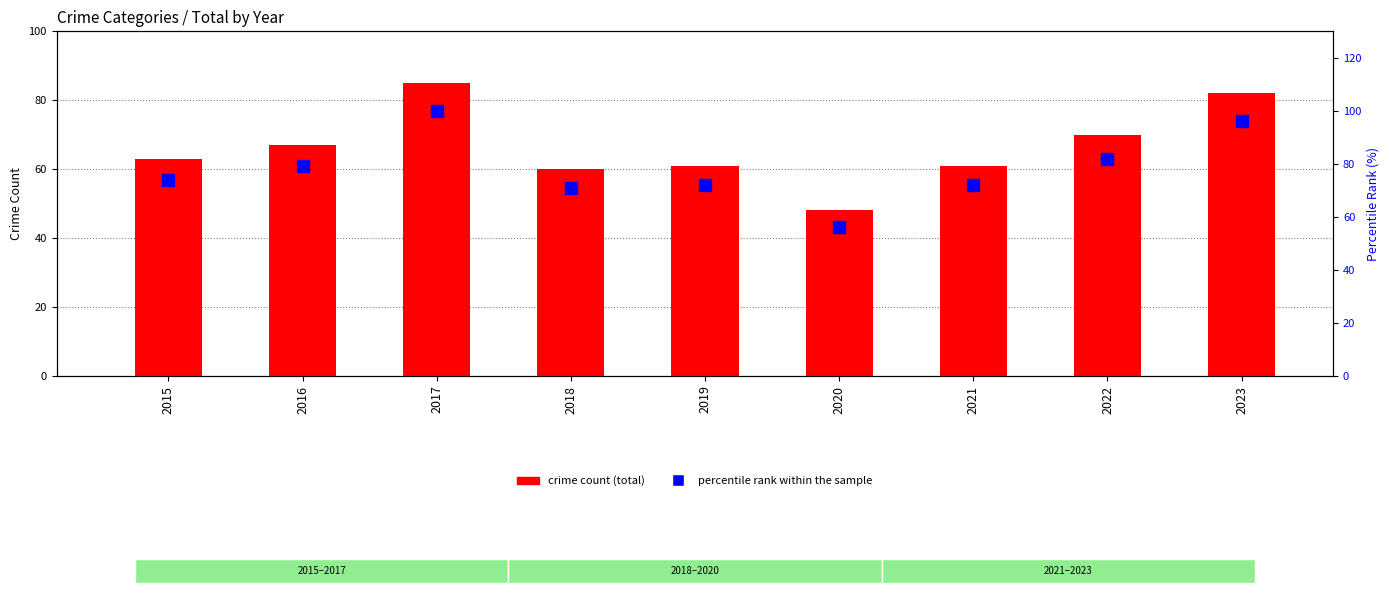

List the labels in order of value, smallest first.

2020, 2018, 2019, 2021, 2015, 2016, 2022, 2023, 2017